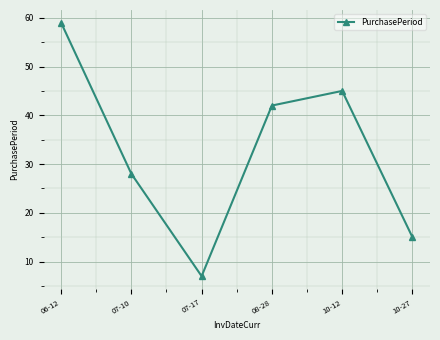

What is the greatest value displayed?

59